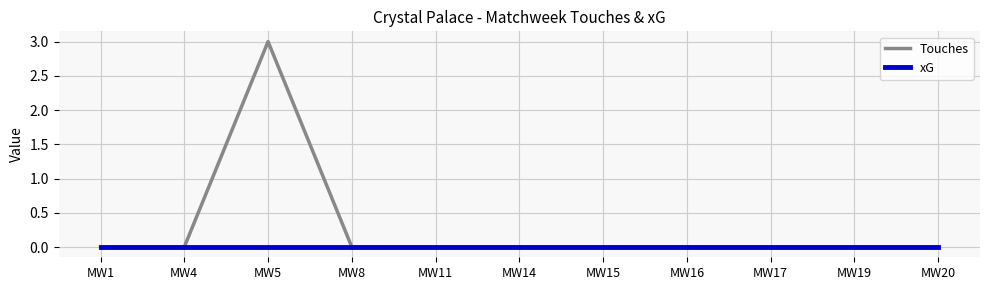

Is it true that Touches equals 0 at MW4?

True